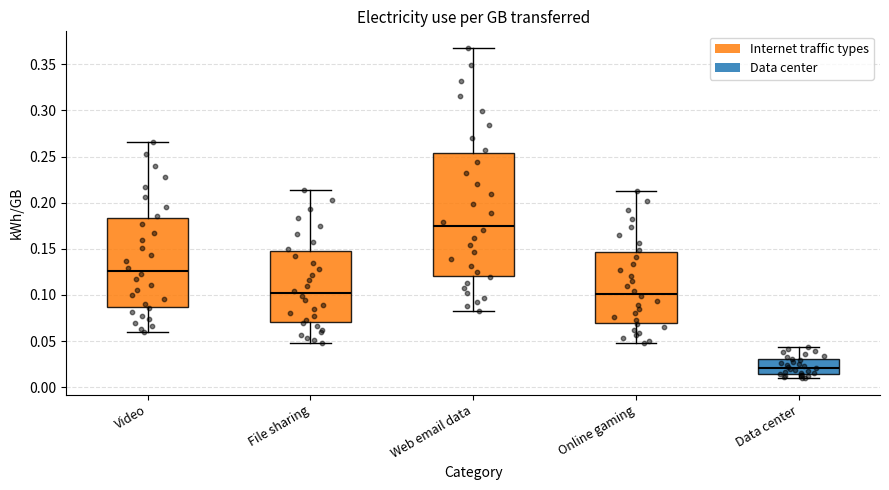

Which box has the highest median line?

Web email data